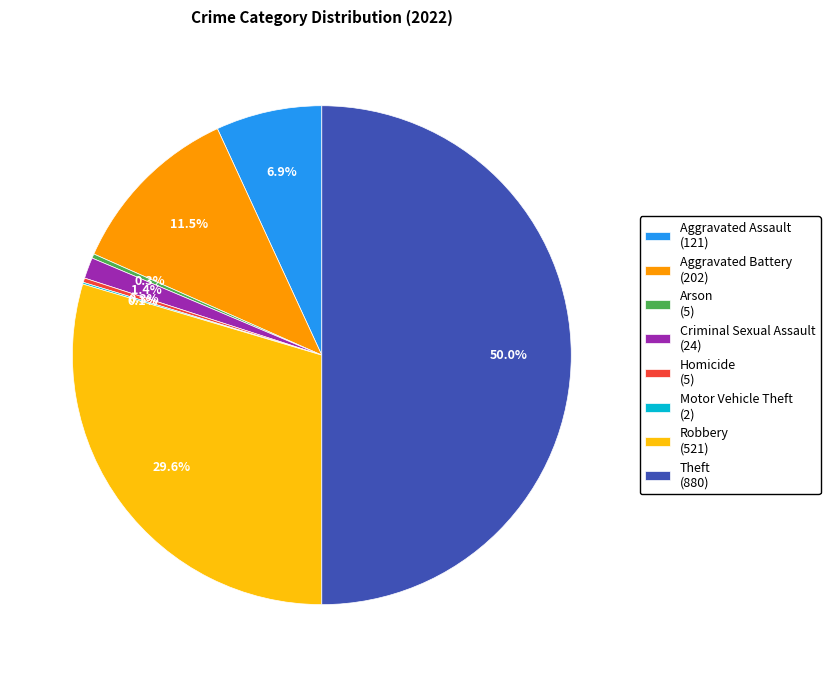

Between Criminal Sexual Assault (24) and Aggravated Assault (121), which is larger?

Aggravated Assault (121)